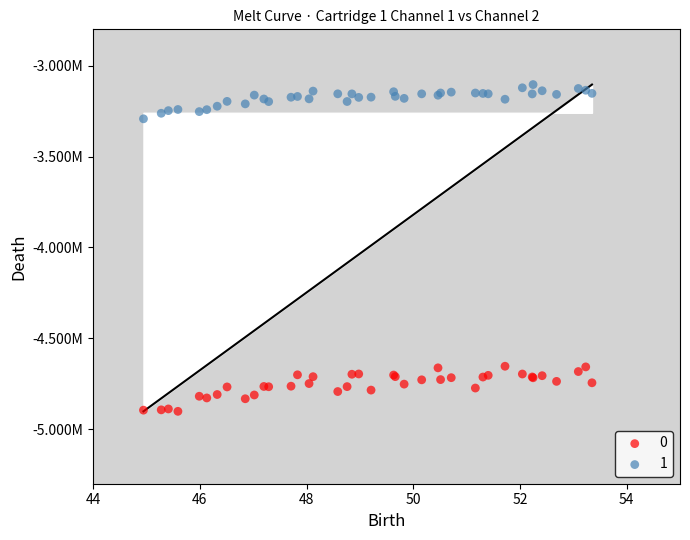

What are all the series names shown in the legend?

0, 1